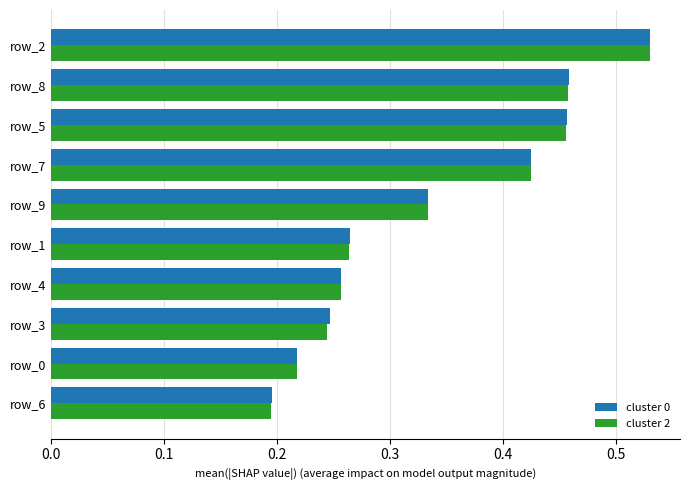

At how many categories does at least one series exceed 0?

10